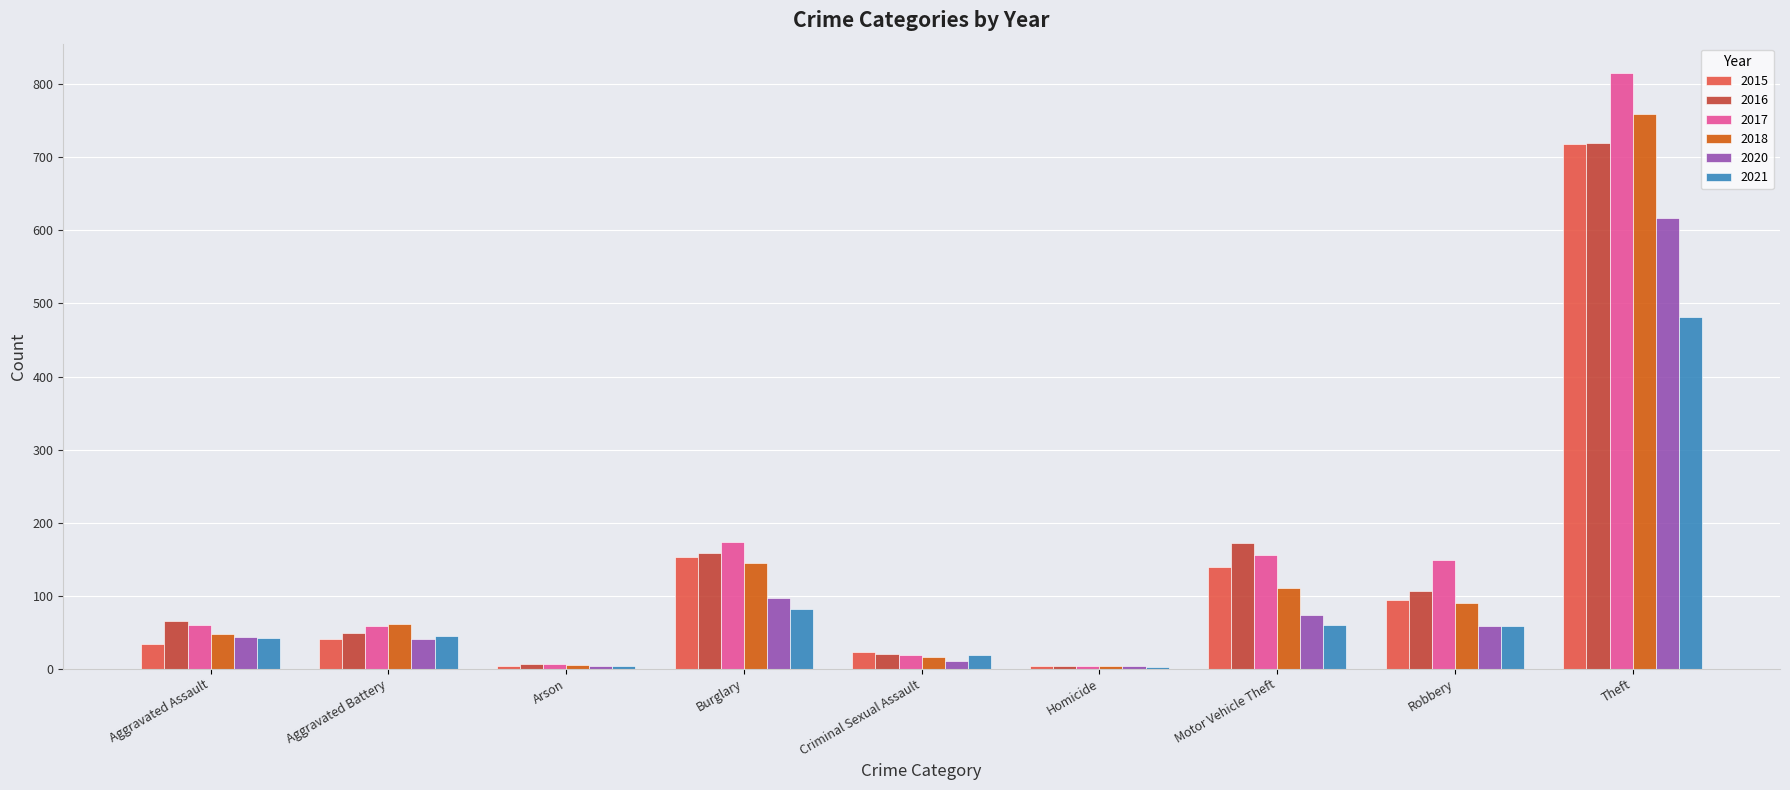

Is it true that 2017 equals 1183 at Theft?

False